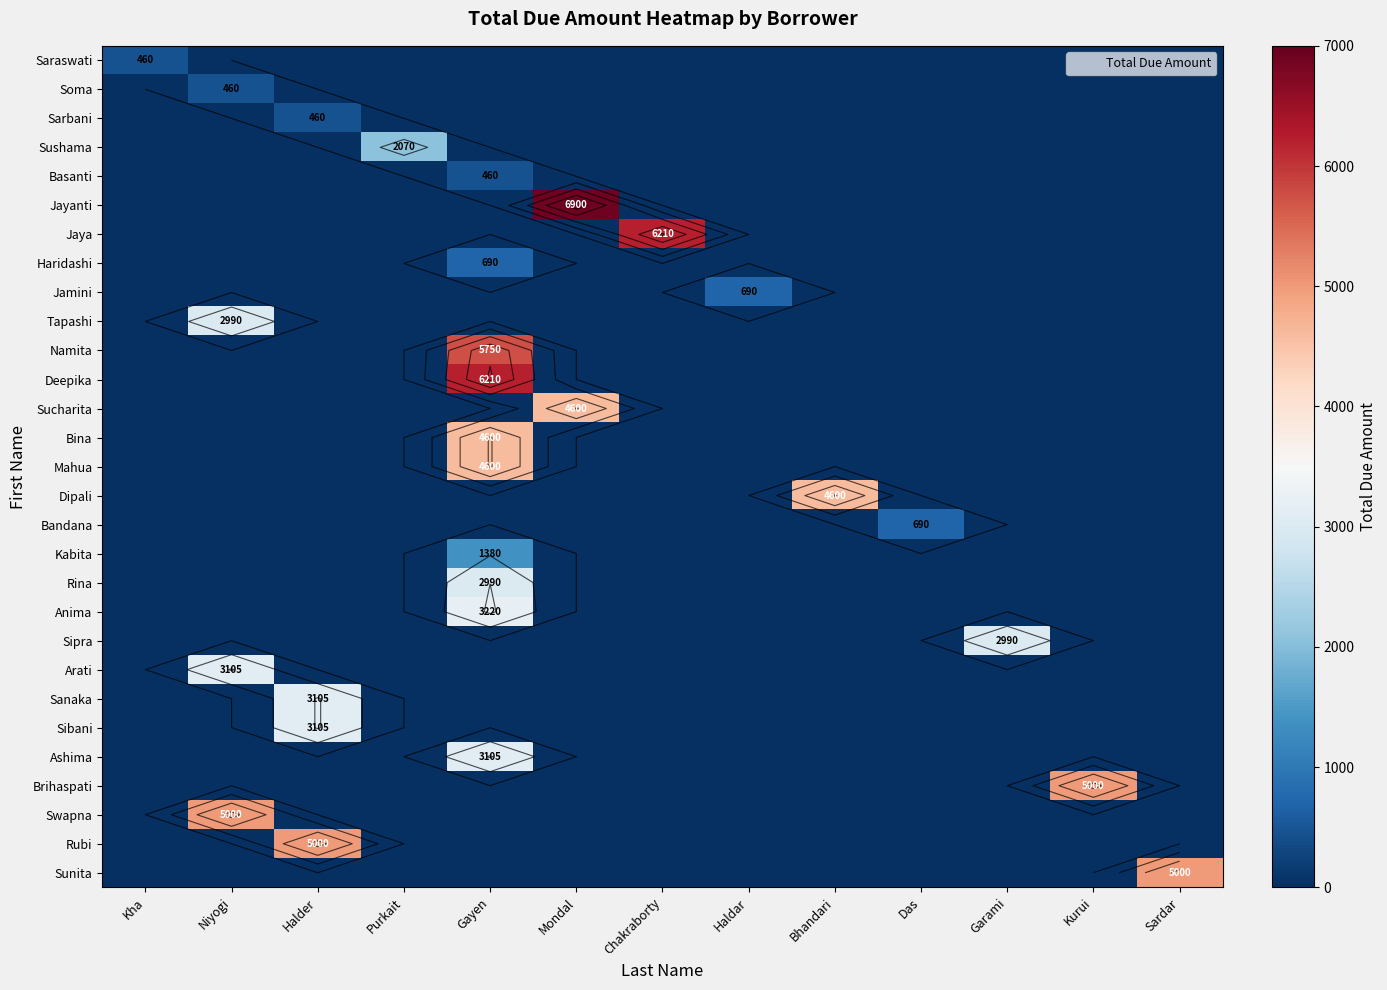

The value of Basanti at Kha is -275. True or false?

False